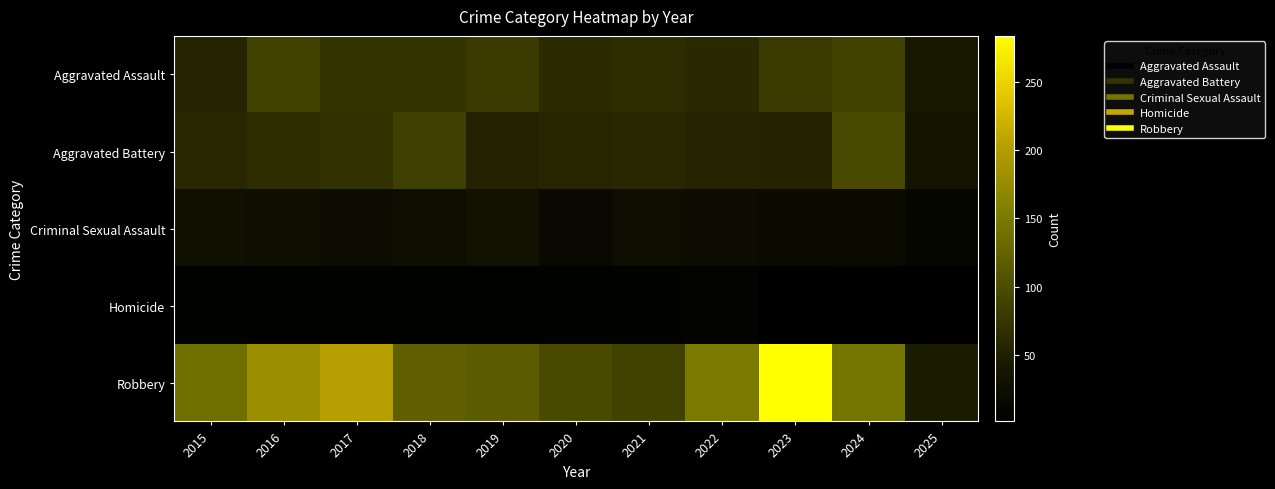

At how many categories does at least one series exceed 211?

1